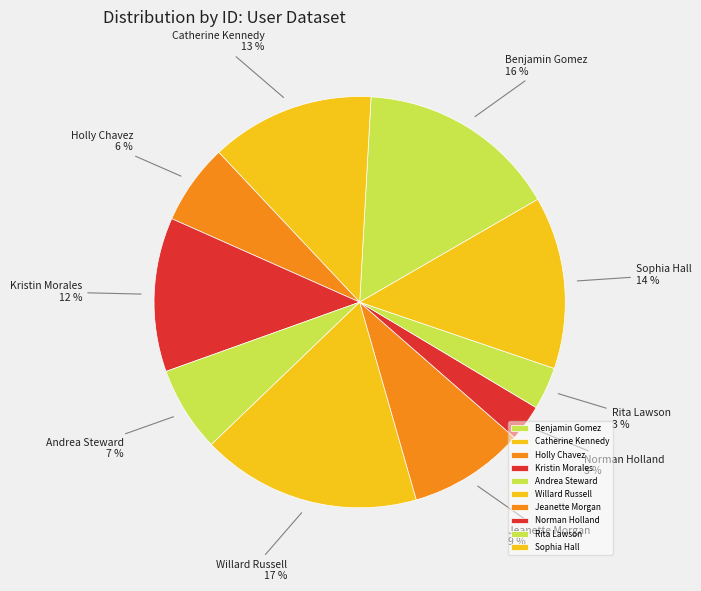

Which category has the biggest portion of the pie?

Willard Russell